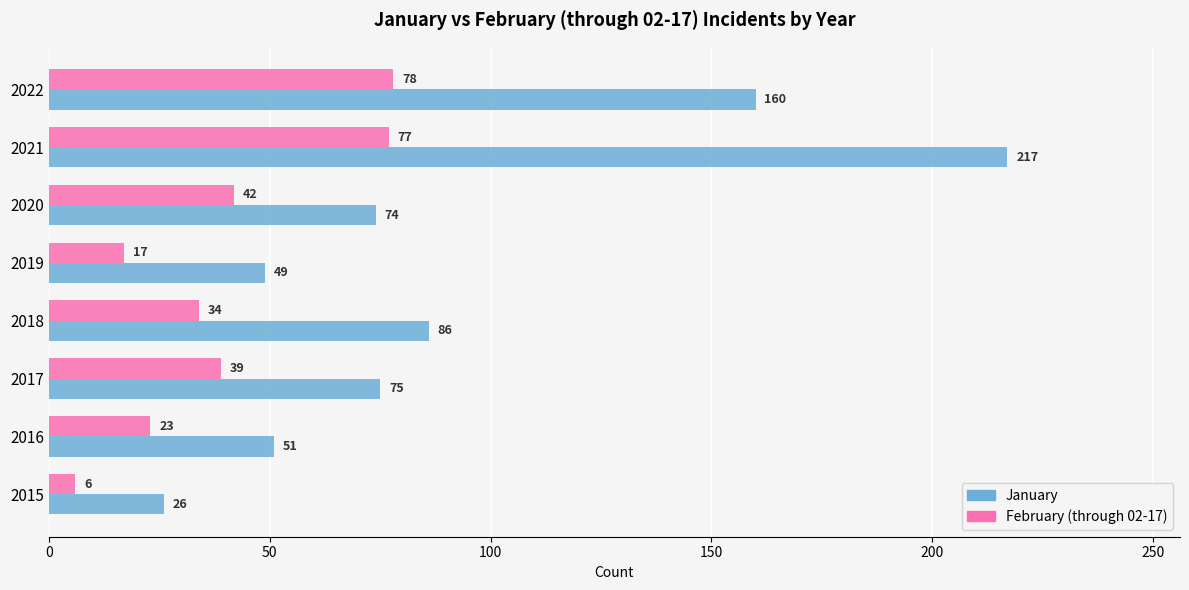

List the labels in order of January value, largest first.

2021, 2022, 2018, 2017, 2020, 2016, 2019, 2015